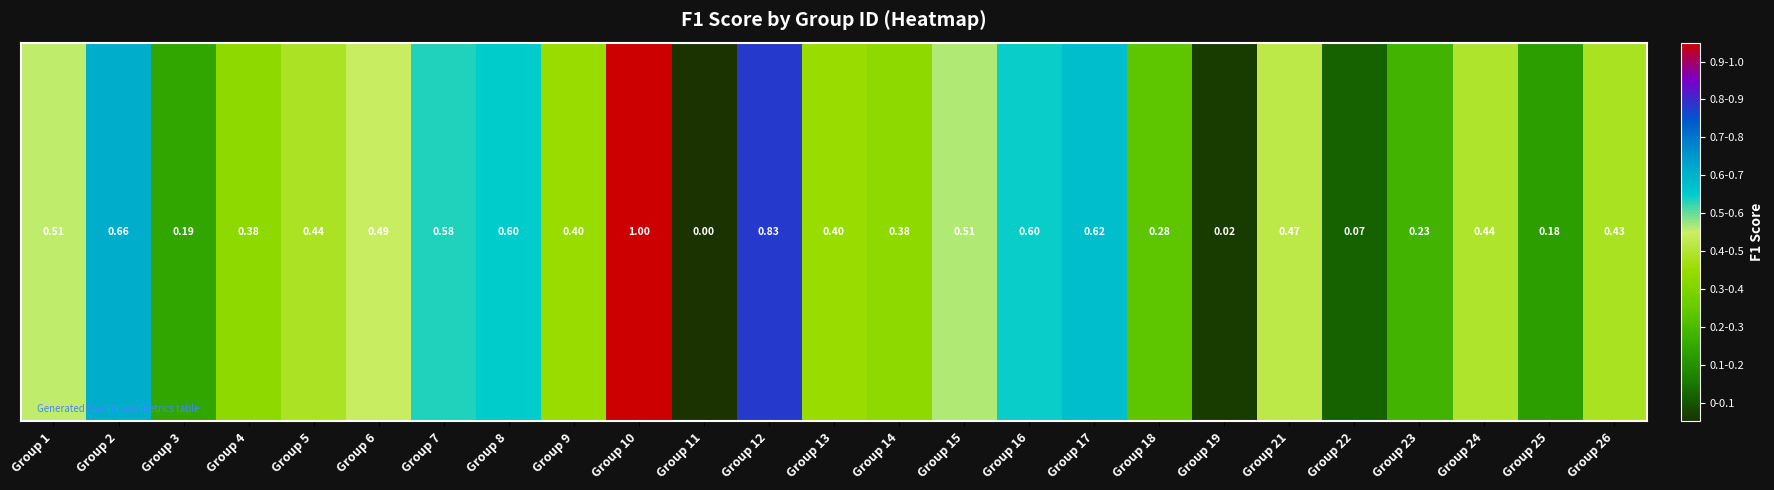

What is the difference between the maximum and minimum values?

1.0